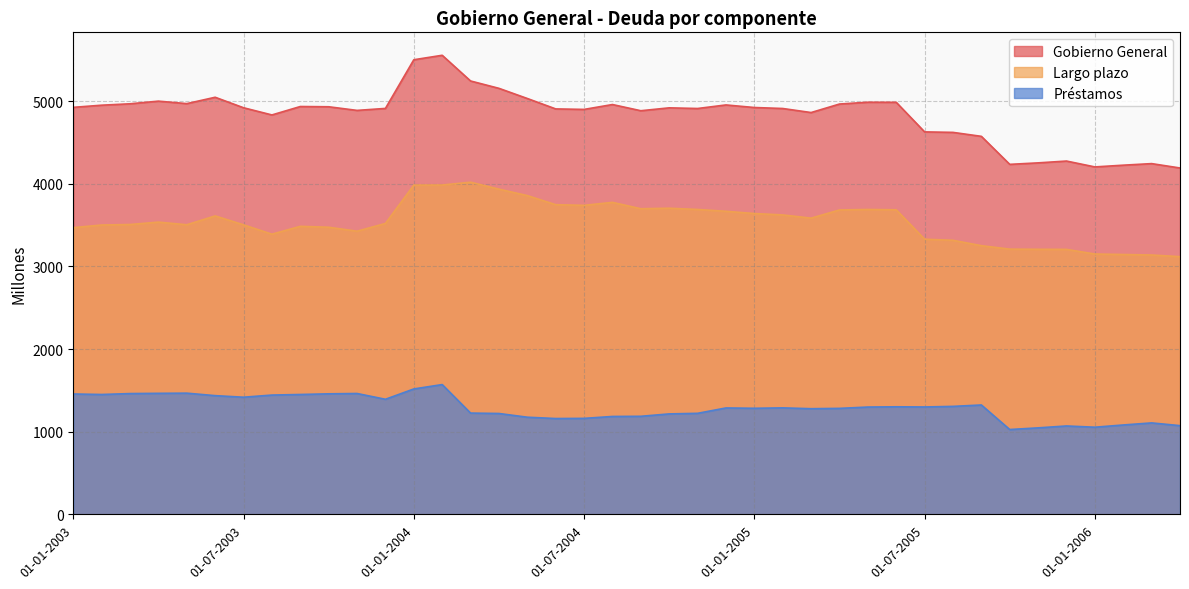

How many distinct data groups are displayed?

3